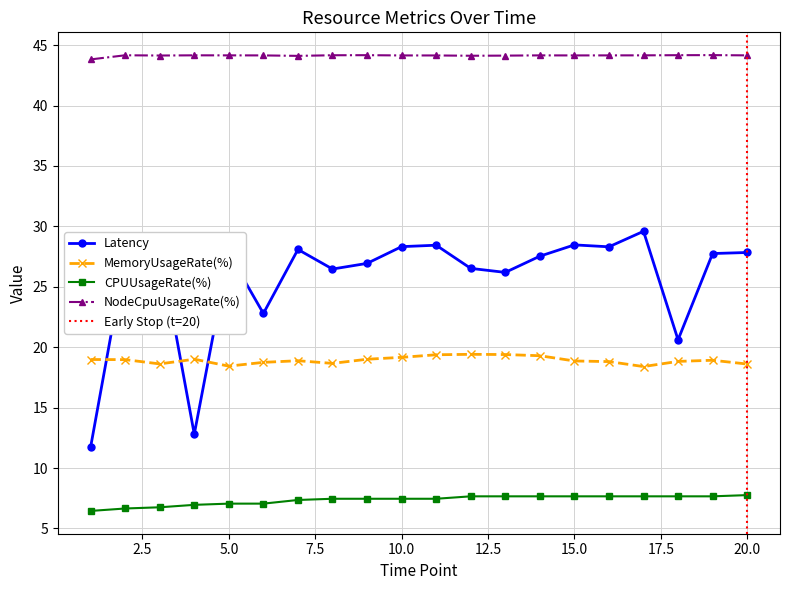

What is the minimum value for Latency?

11.7